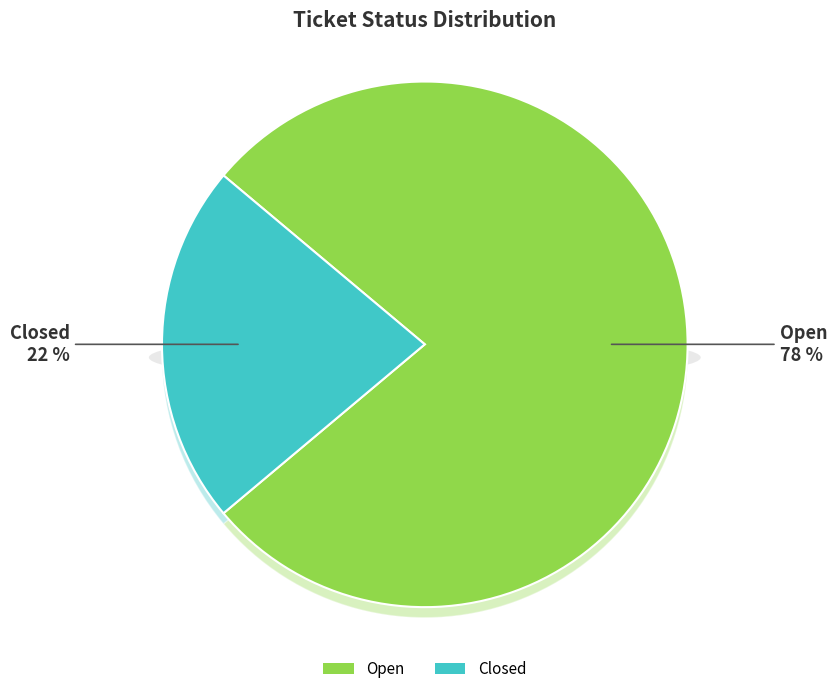

How many slices are in this pie chart?

2